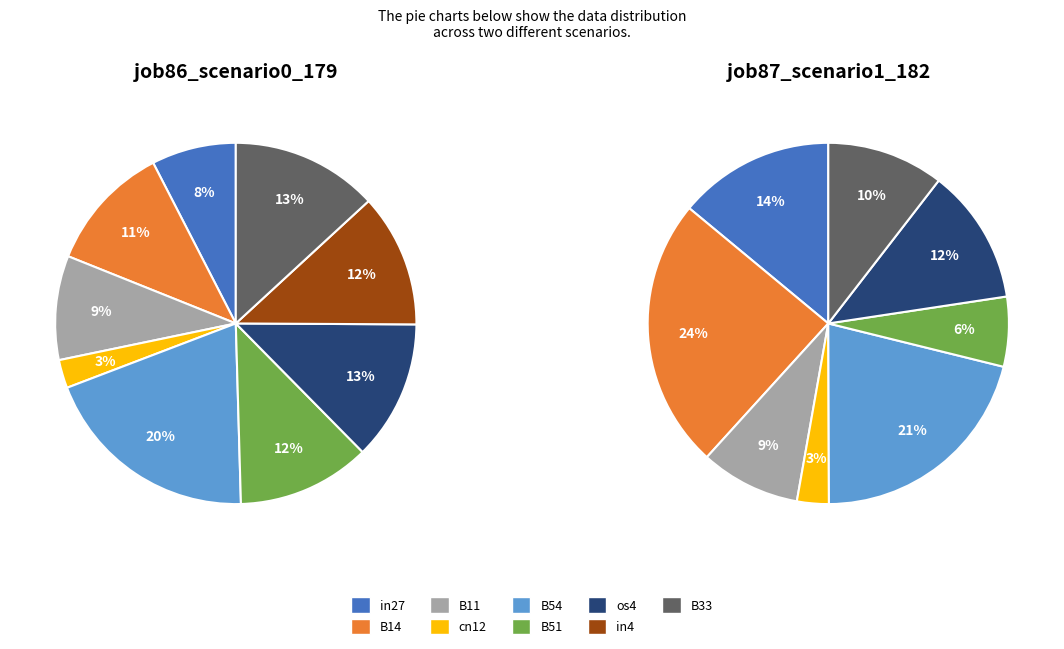

Rank the categories by job87_scenario1_182 value from lowest to highest.

in4, cn12, B51, B11, B33, os4, in27, B54, B14